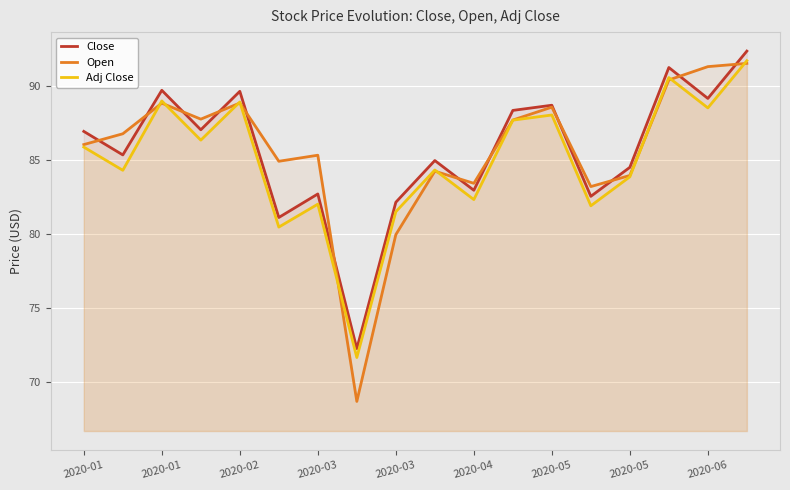

Which series has the largest total across all categories?

Close